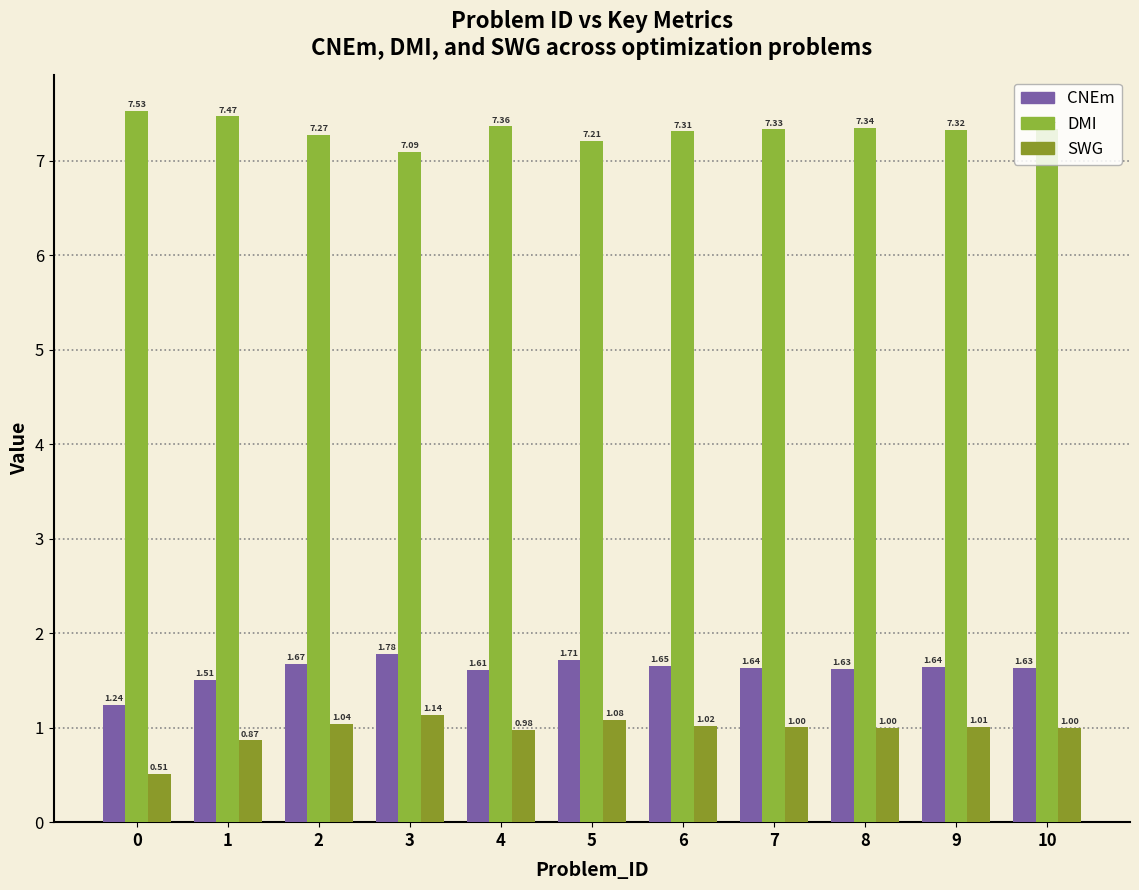

What is the difference between the second highest and minimum values in the SWG series?

0.6